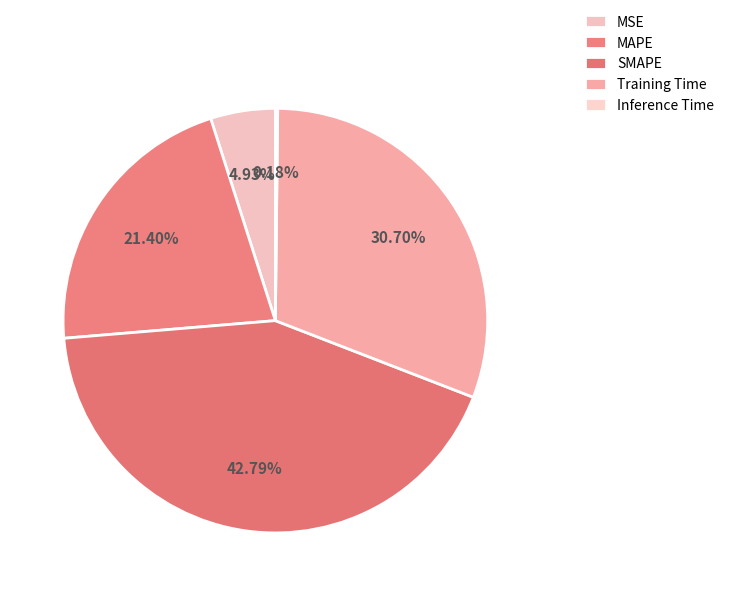

How many slices are in this pie chart?

5